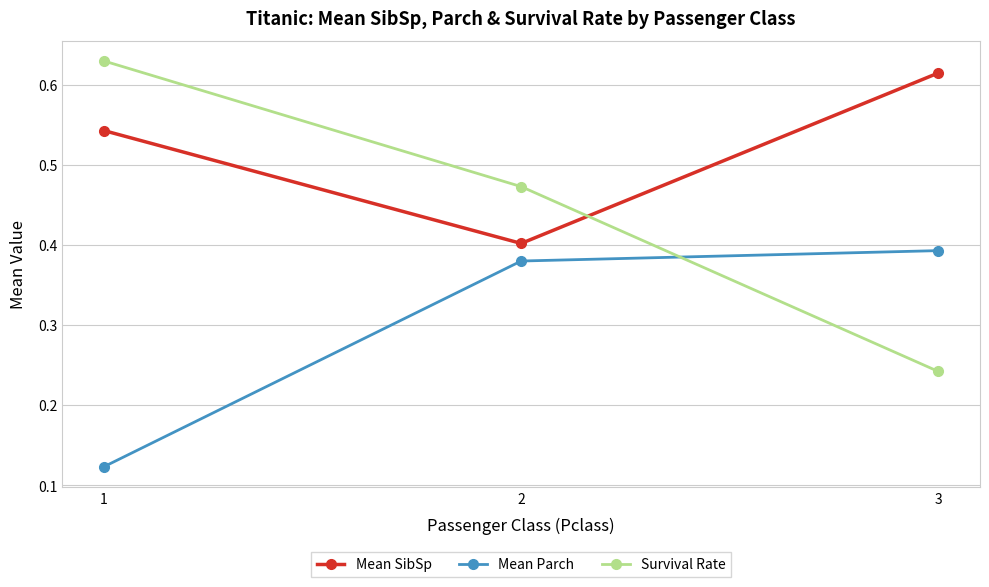

How many Survival Rate values are between 0 and 1?

3